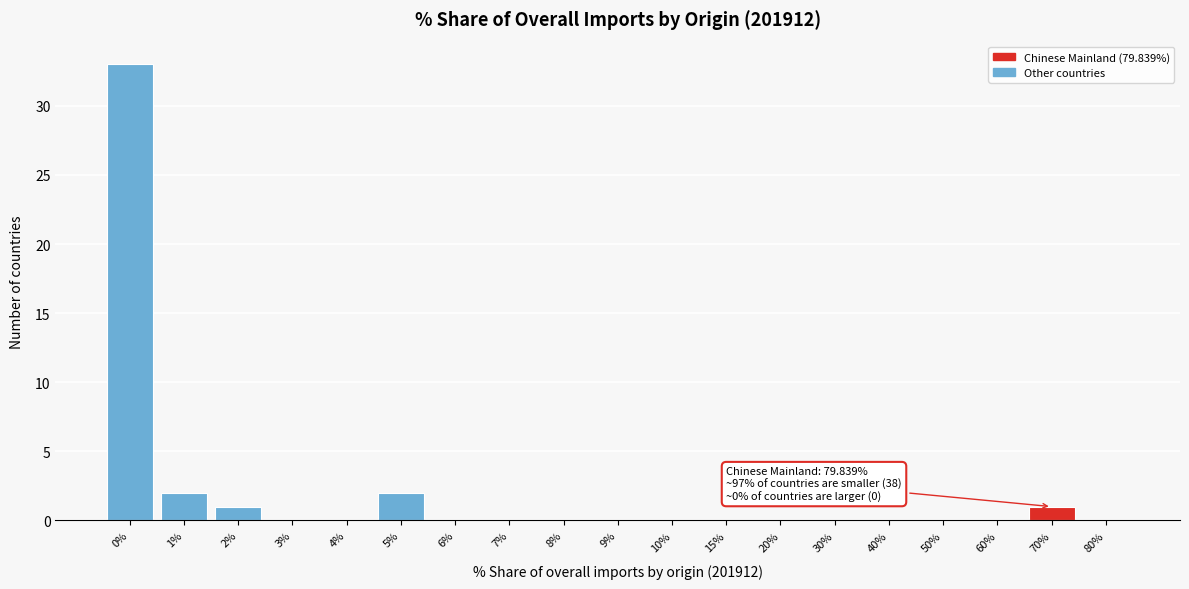

Reading left to right, extract all data points from this chart.

0%=33	1%=2	2%=1	3%=0	4%=0	5%=2	6%=0	7%=0	8%=0	9%=0	10%=0	15%=0	20%=0	30%=0	40%=0	50%=0	60%=0	70%=1	80%=0